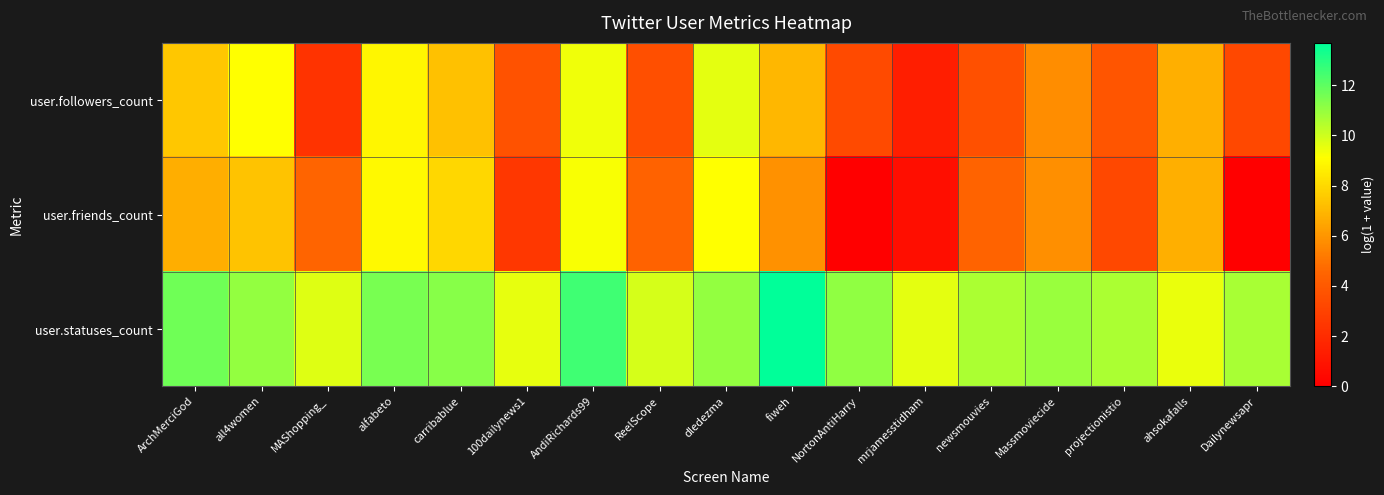

What is the difference between the highest and lowest values at ahsokafalls?

2.7